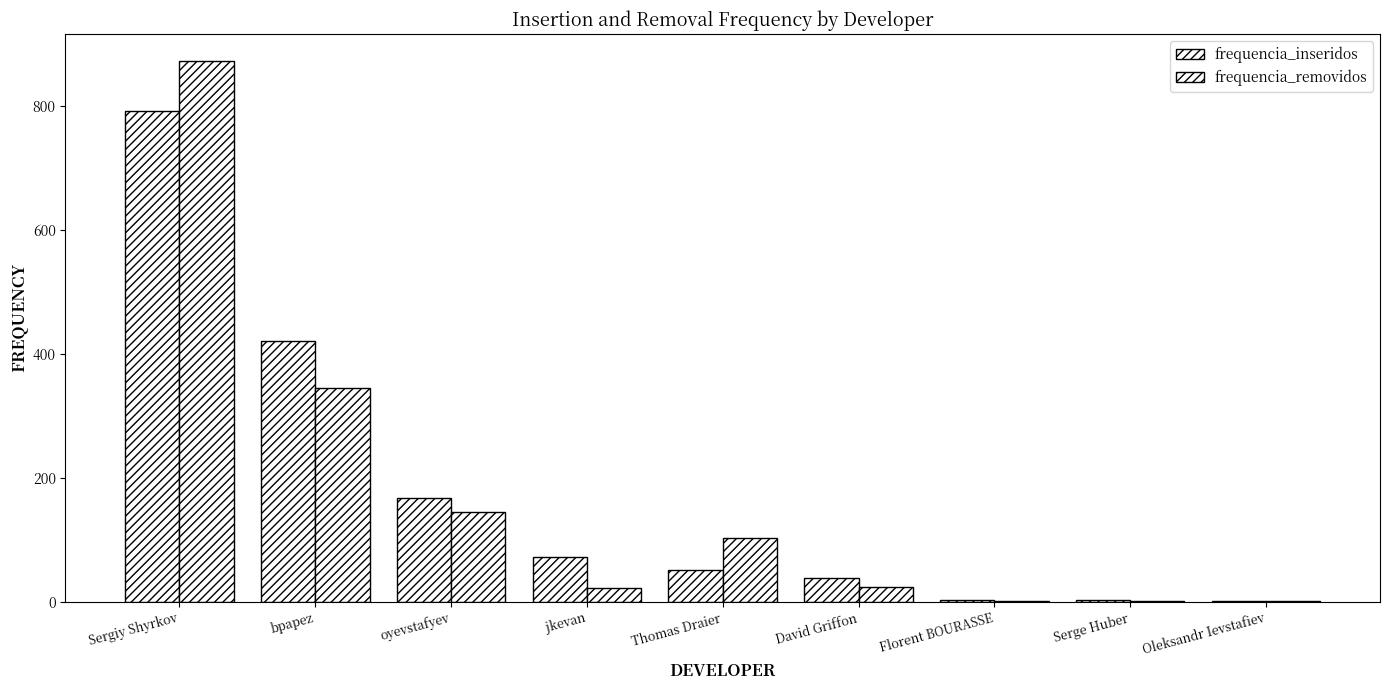

How many data points does each series have?

9